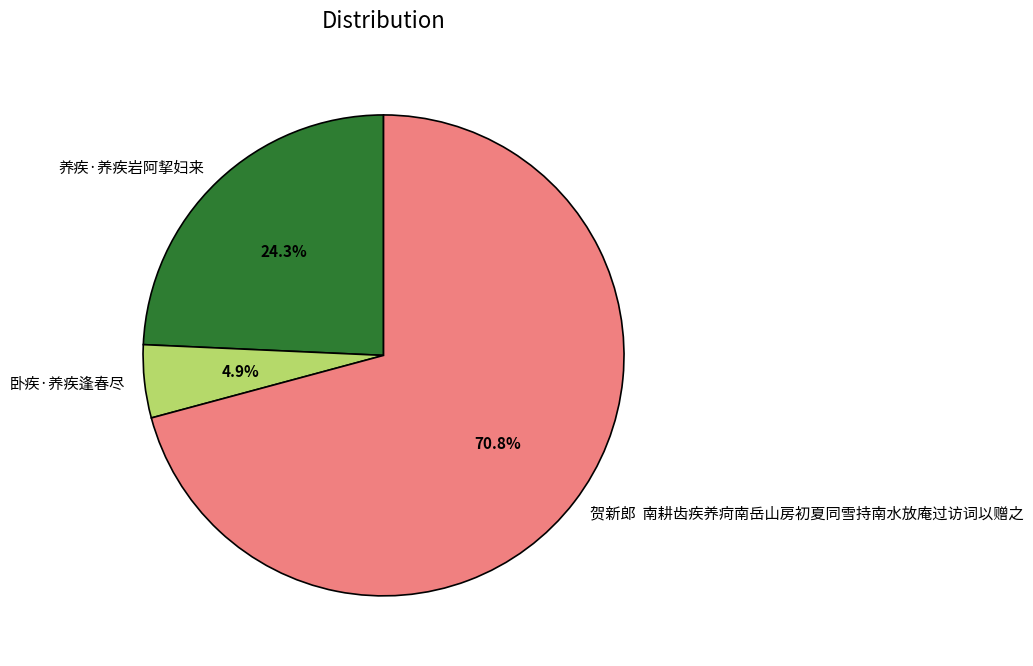

Rank the categories by value from highest to lowest.

贺新郎 南耕齿疾养疴南岳山房初夏同雪持南水放庵过访词以赠之, 养疾·养疾岩阿挈妇来, 卧疾·养疾逢春尽